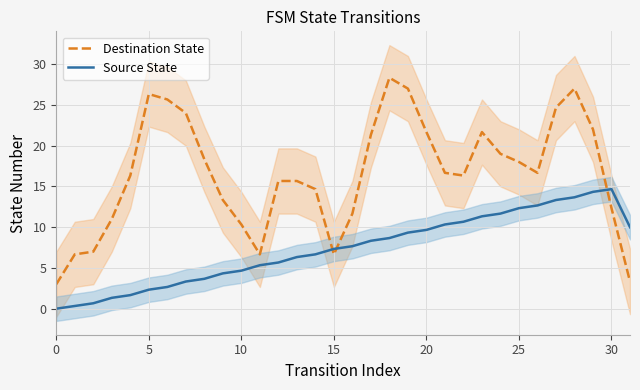

At how many categories does at least one series exceed 27?

1